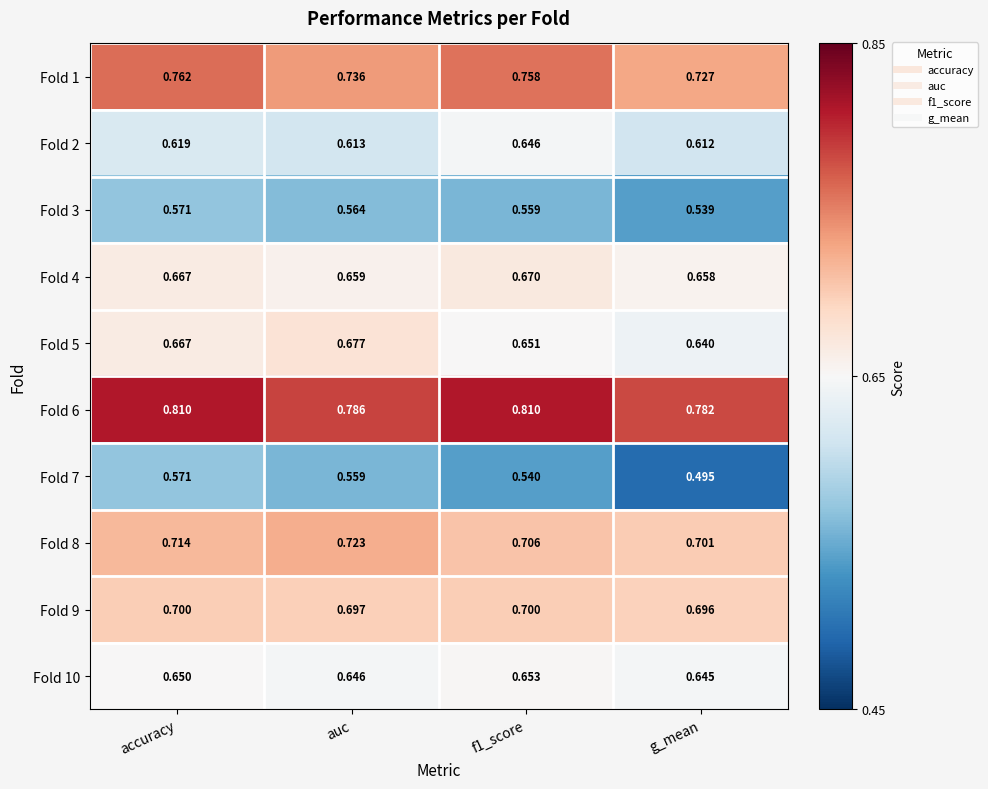

At how many categories does at least one series exceed 0?

4